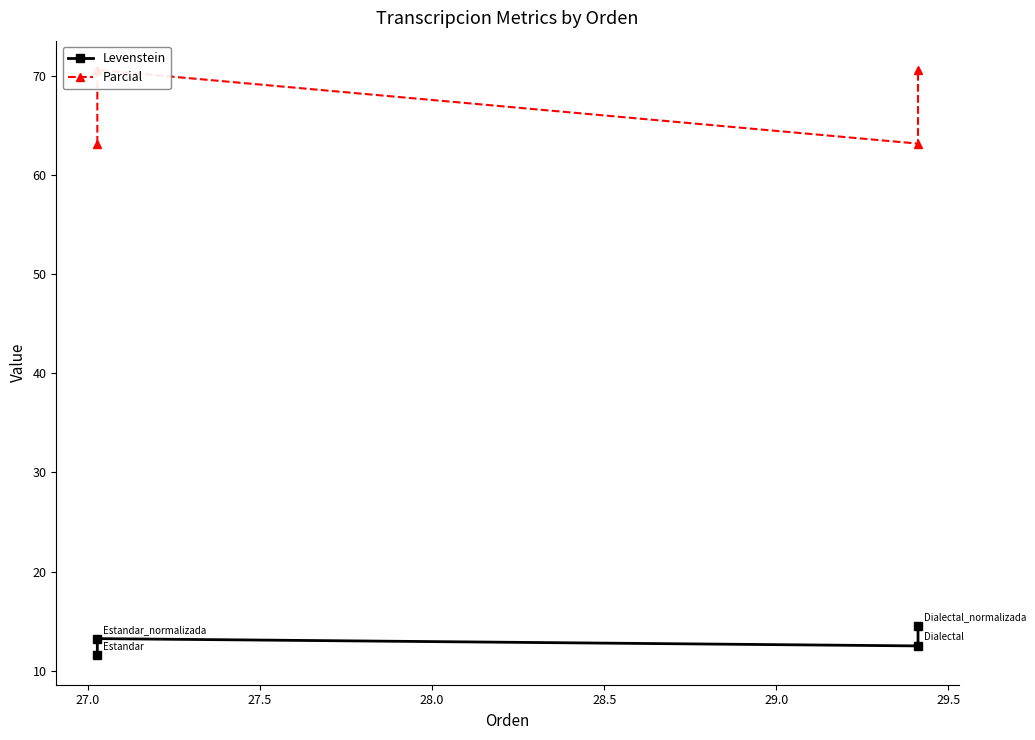

How many distinct data groups are displayed?

2